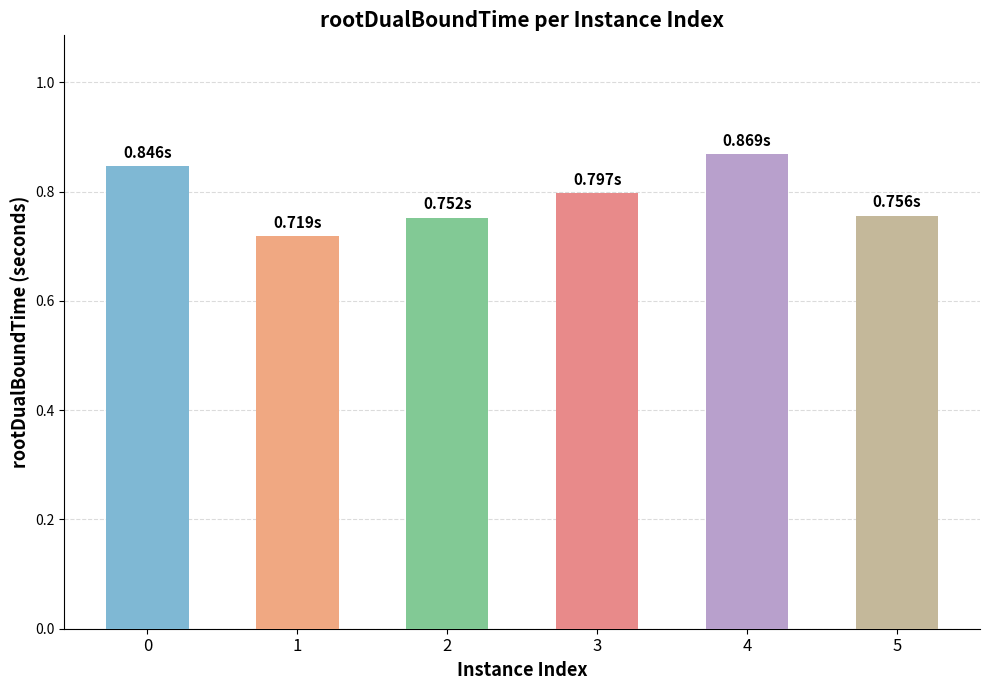

Which has a higher value, 5 or 4?

4